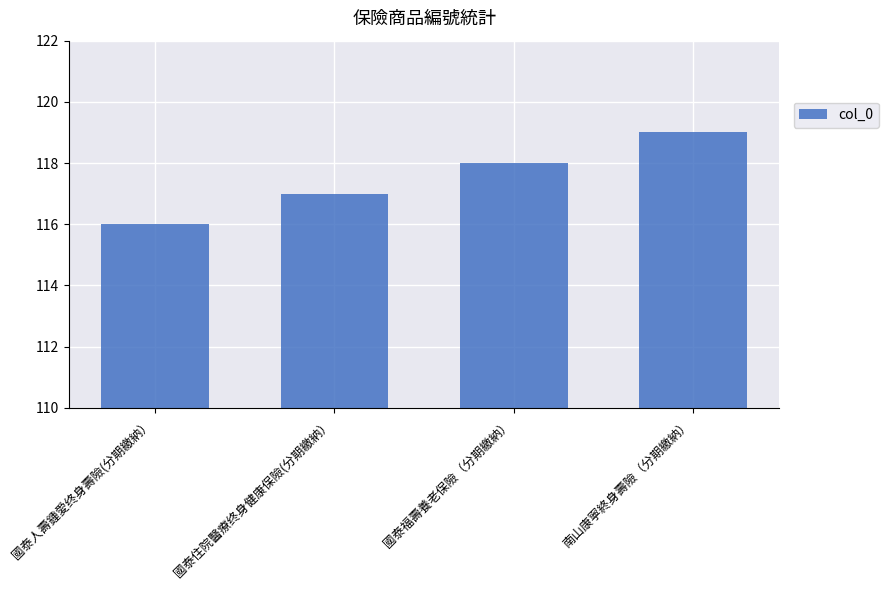

At which label is the value closest to 117?

國泰住院醫療终身健康保險(分期繳納）